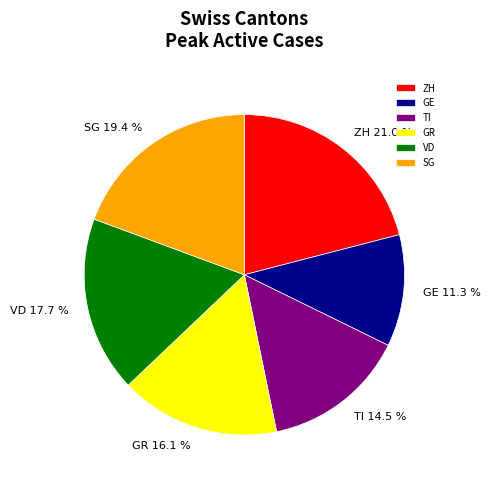

Rank the categories by value from highest to lowest.

ZH, SG, VD, GR, TI, GE